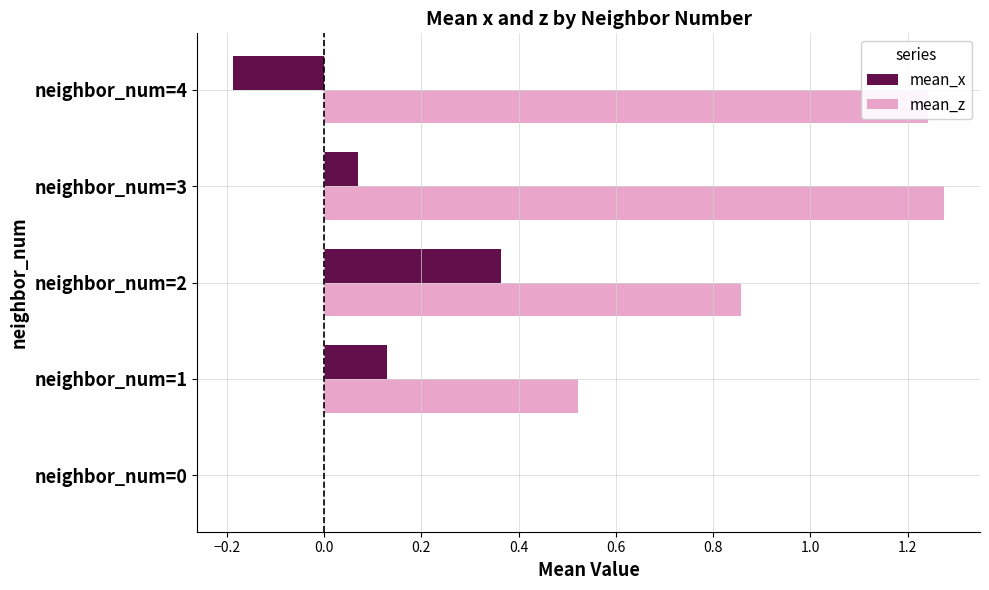

Which series has the largest total across all categories?

mean_z